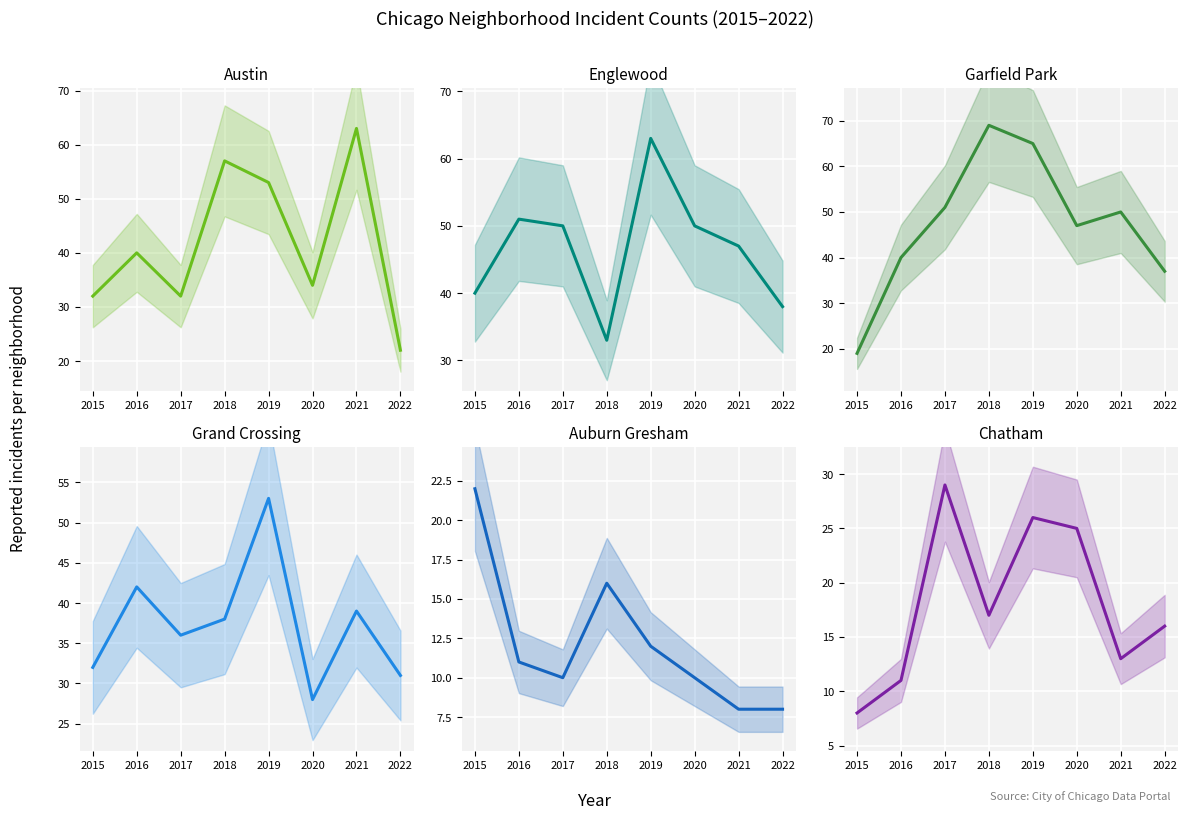

True or false: Auburn Gresham has more than 1 interior local peaks.

False